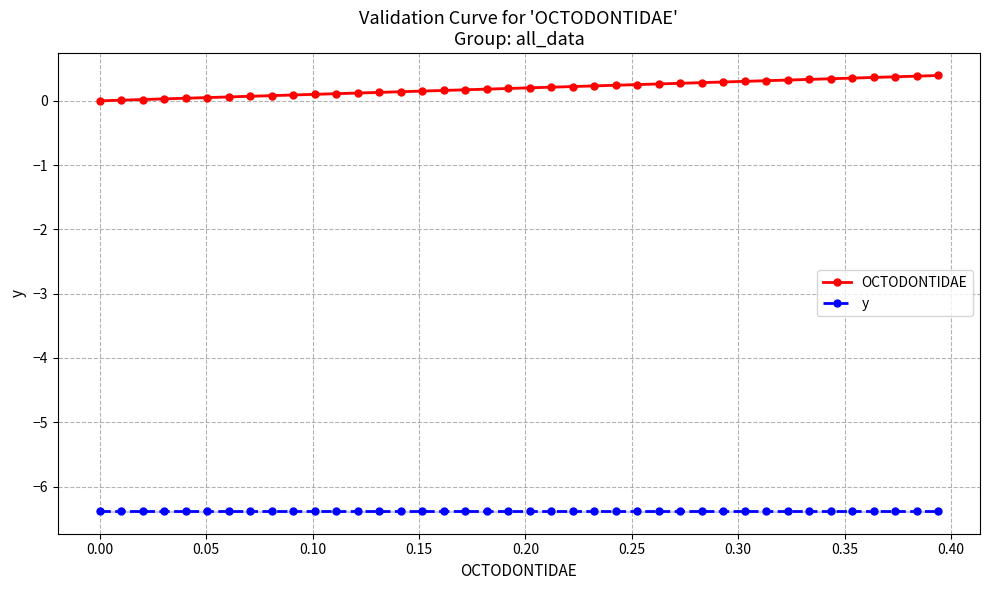

True or false: OCTODONTIDAE has more than 0 interior local peaks.

False